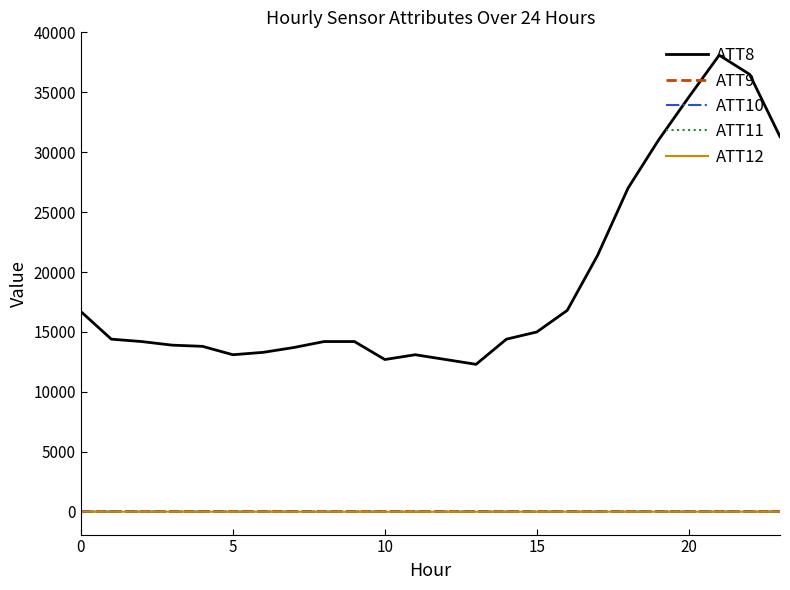

Which series has the widest spread of values?

ATT8